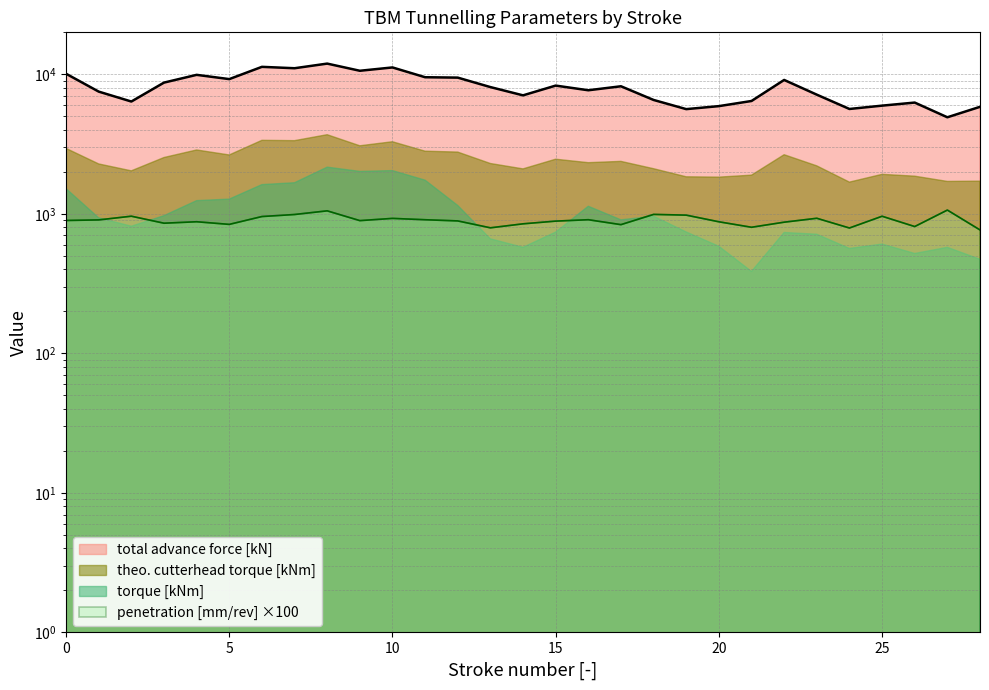

What is the value of the total advance force [kN] point at the 27th from the left?

6275.8